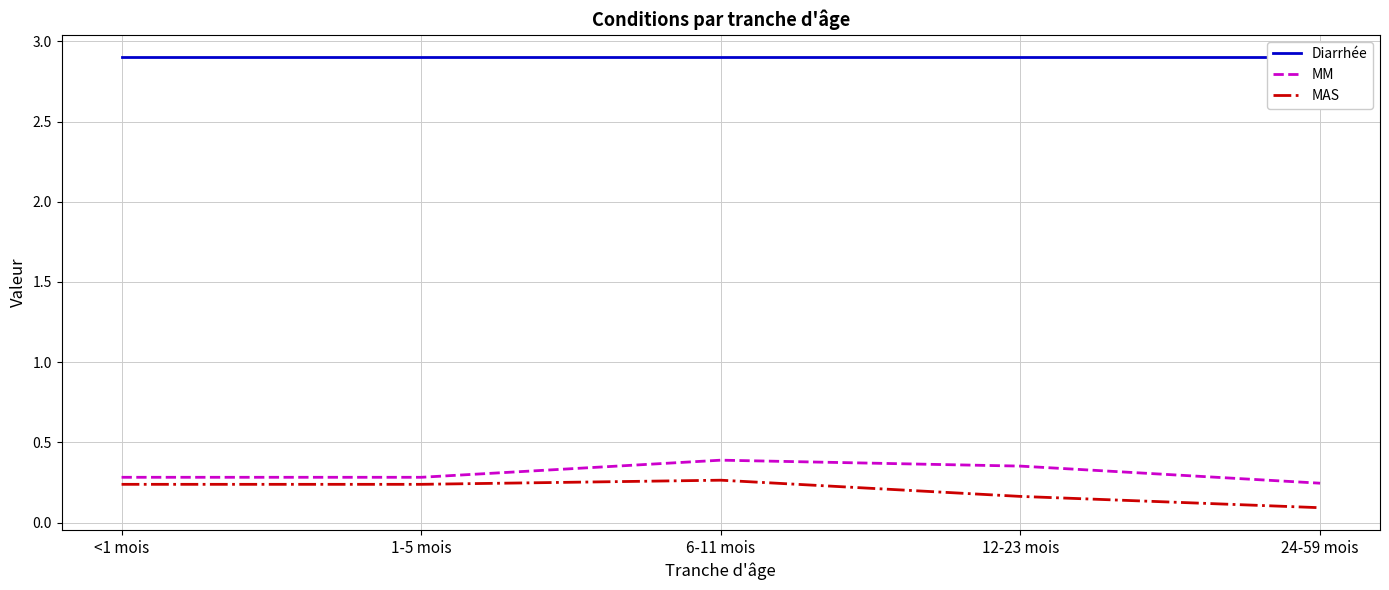

Reading left to right, transcribe all the data shown in this chart.

Diarrhée: 2.9	2.9	2.9	2.9	2.9
MM: 0.3	0.3	0.4	0.4	0.2
MAS: 0.2	0.2	0.3	0.2	0.1